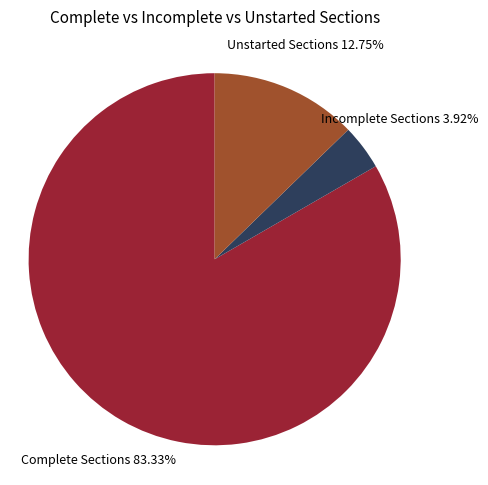

Does any single category account for the majority?

Yes